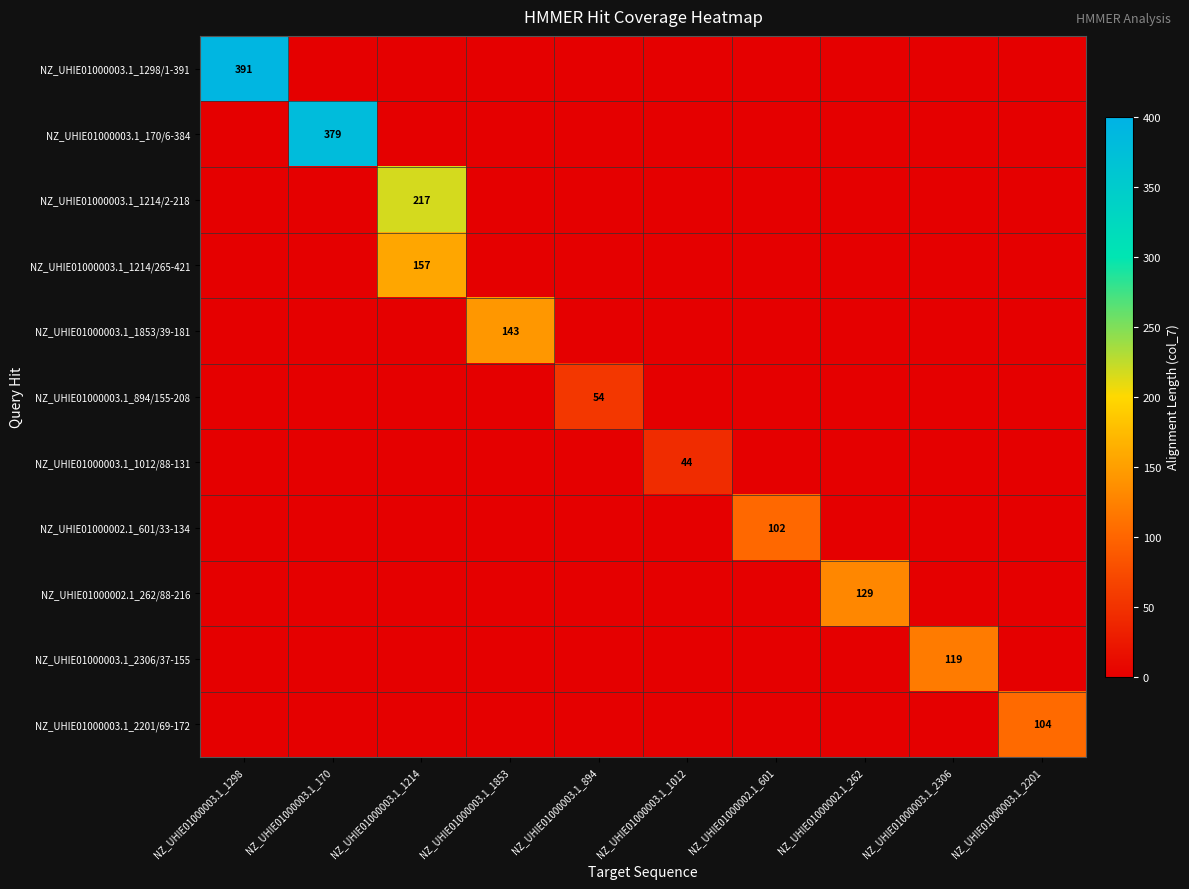

What is the difference between the highest and lowest values at NZ_UHIE01000003.1_170?

379